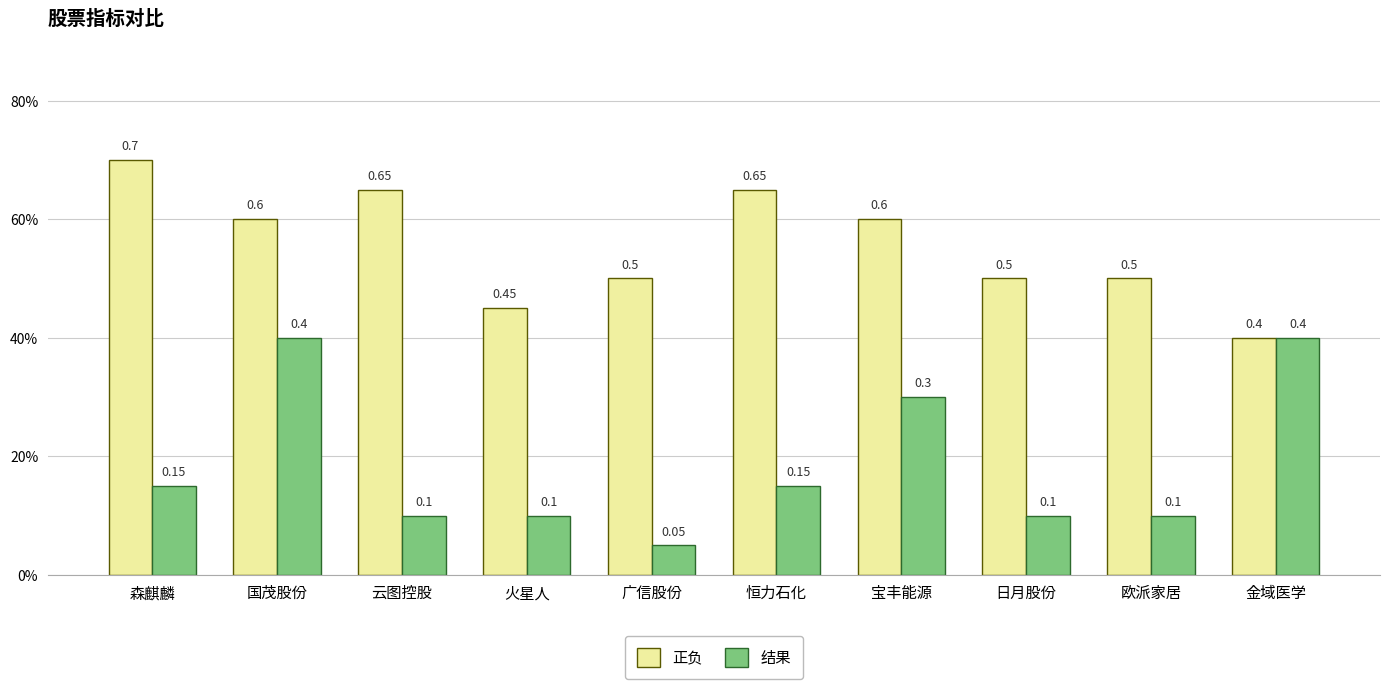

Is the value of 结果 at 广信股份 greater than the value of 正负 at 宝丰能源?

No